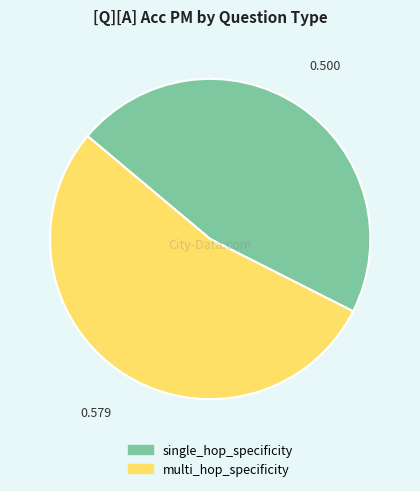

Which slice is the smallest?

single_hop_specificity